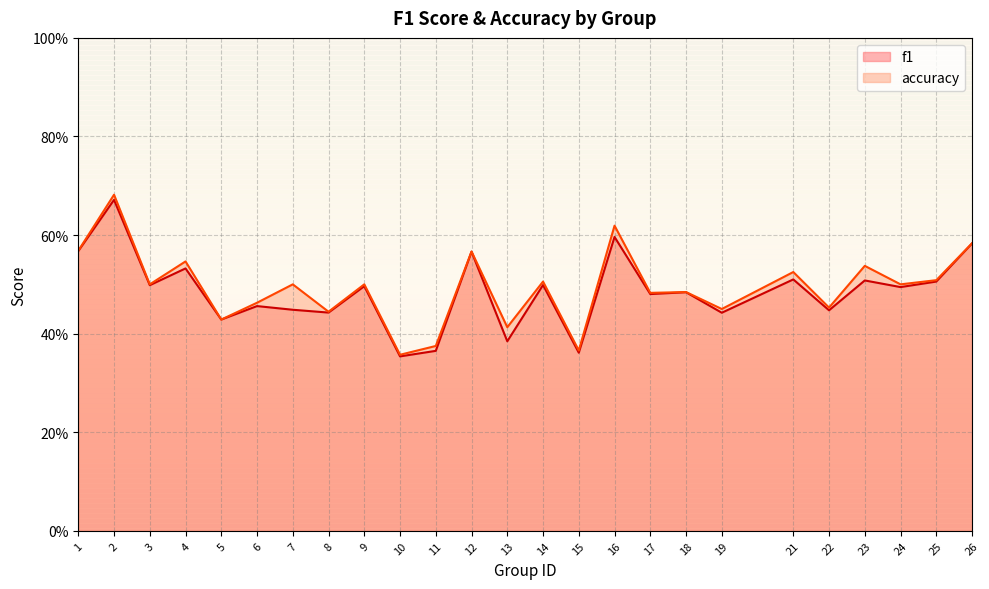

Reading left to right, transcribe all the data shown in this chart.

f1: 1=0.6	2=0.7	3=0.5	4=0.5	5=0.4	6=0.5	7=0.4	8=0.4	9=0.5	10=0.4	11=0.4	12=0.6	13=0.4	14=0.5	15=0.4	16=0.6	17=0.5	18=0.5	19=0.4	21=0.5	22=0.4	23=0.5	24=0.5	25=0.5	26=0.6
accuracy: 1=0.6	2=0.7	3=0.5	4=0.5	5=0.4	6=0.5	7=0.5	8=0.4	9=0.5	10=0.4	11=0.4	12=0.6	13=0.4	14=0.5	15=0.4	16=0.6	17=0.5	18=0.5	19=0.5	21=0.5	22=0.5	23=0.5	24=0.5	25=0.5	26=0.6